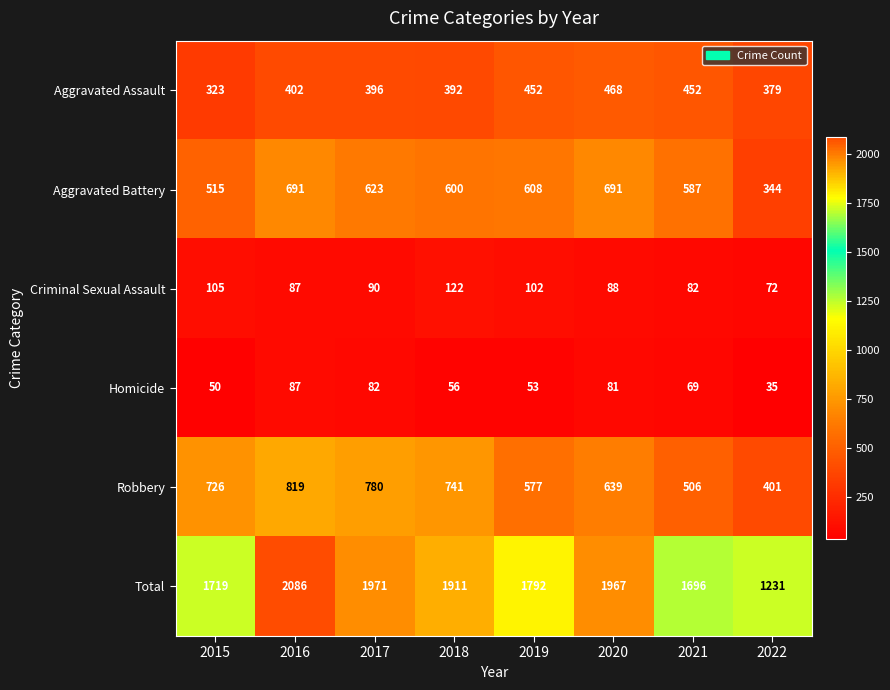

Between 2017 and 2020, which series saw the biggest shift?

Robbery